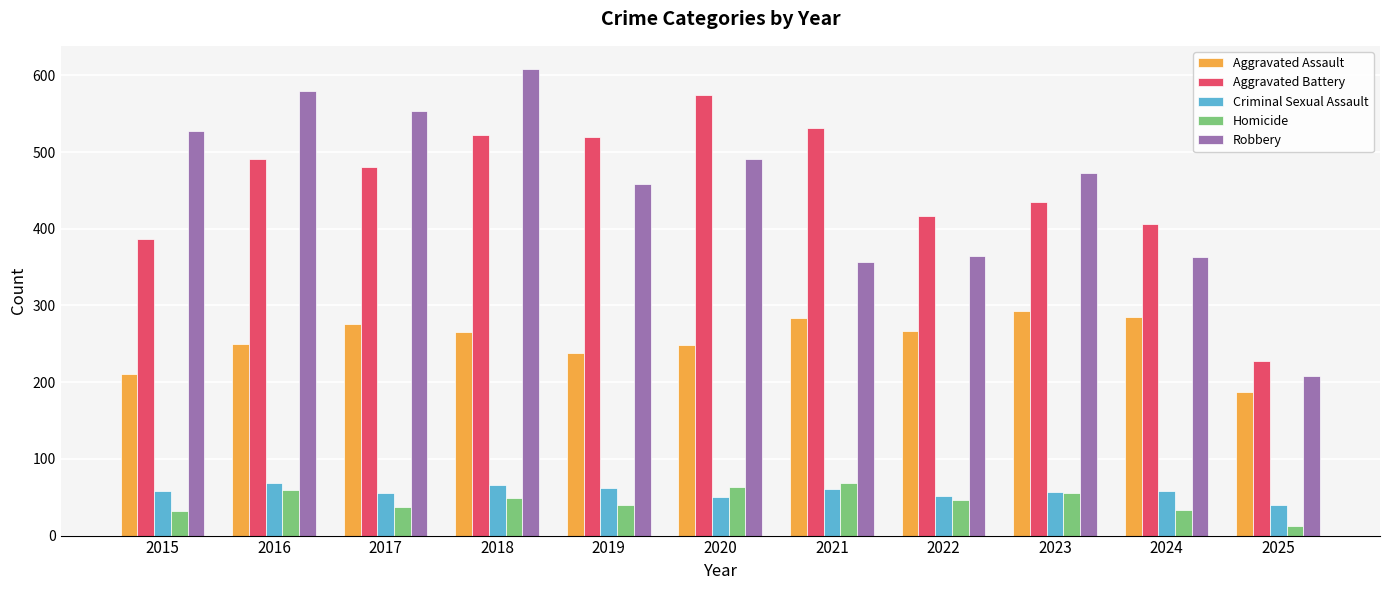

Which category has the lowest value in the Aggravated Battery series?

2025